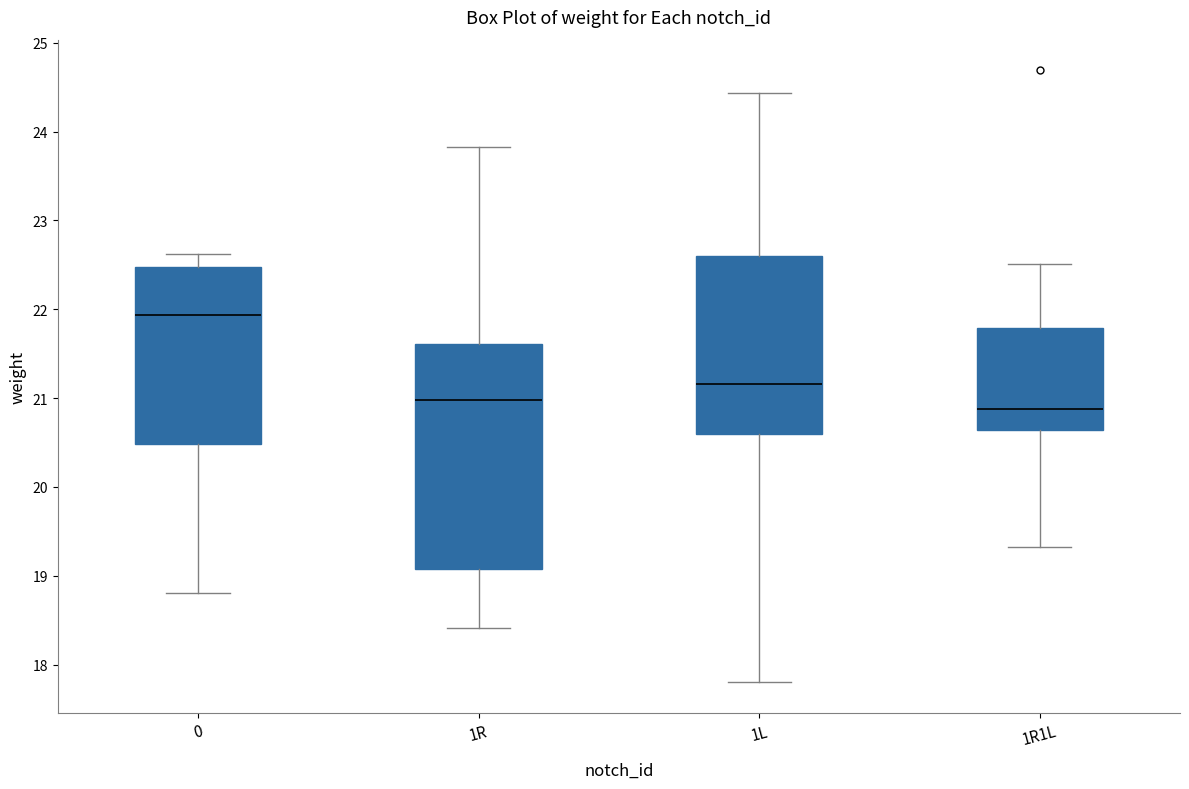

Which box has the highest median line?

0